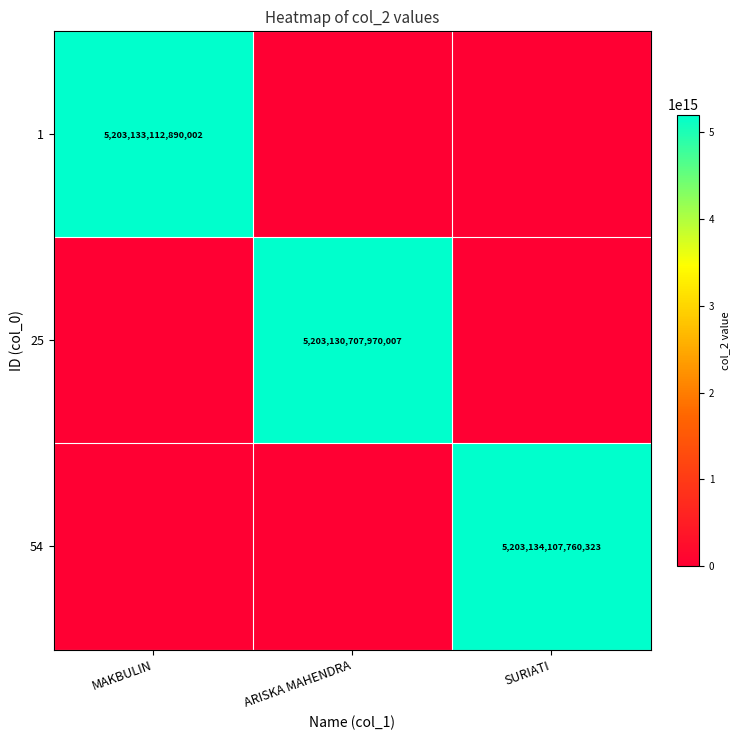

True or false: 54 has a value of 5203134107760323 at SURIATI.

True